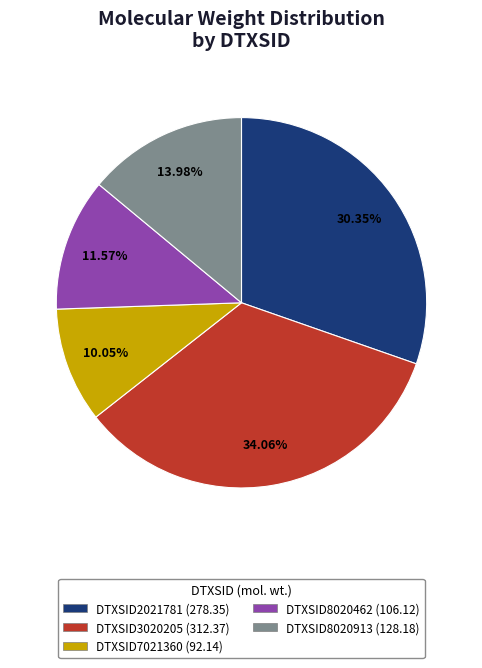

Is DTXSID3020205 the majority of the pie?

No